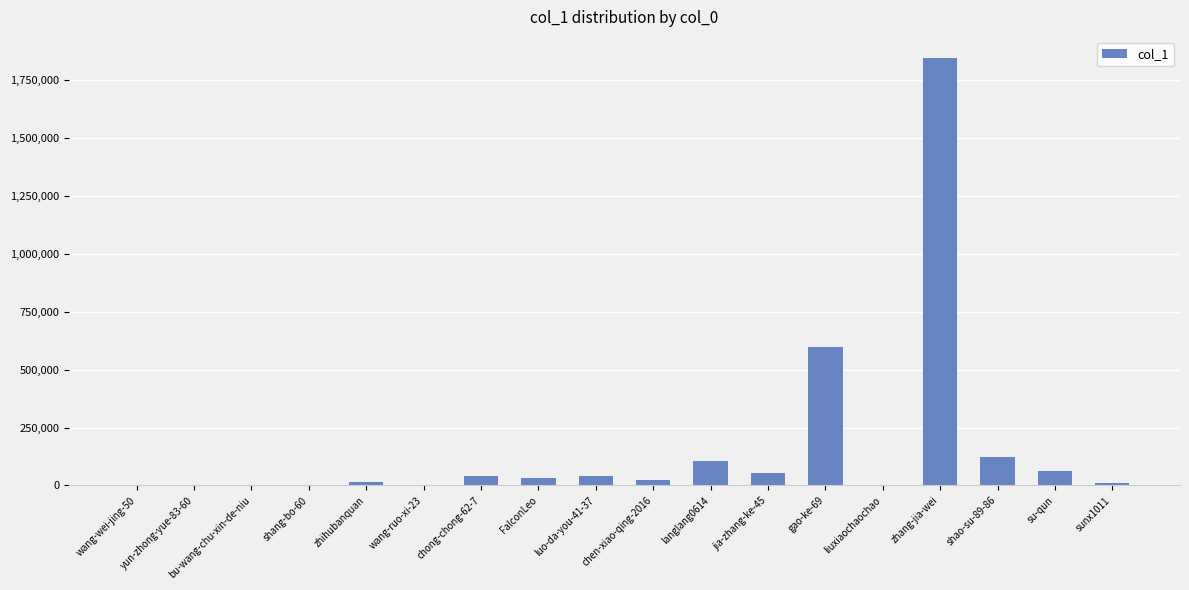

Where does the data first go above 31901?

chong-chong-62-7